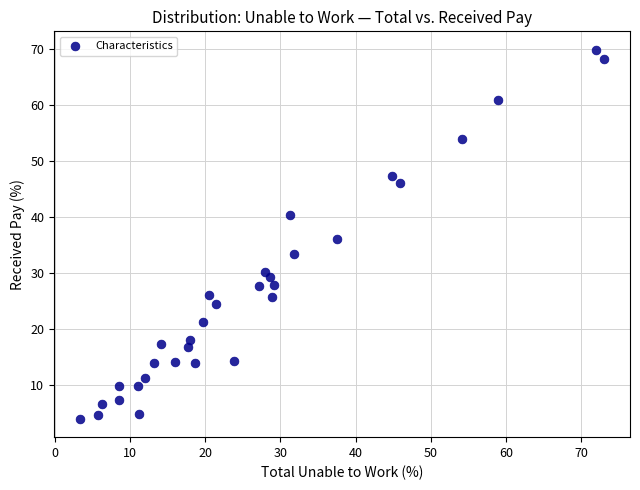

What is the range of Y values (max minus min)?

66.0